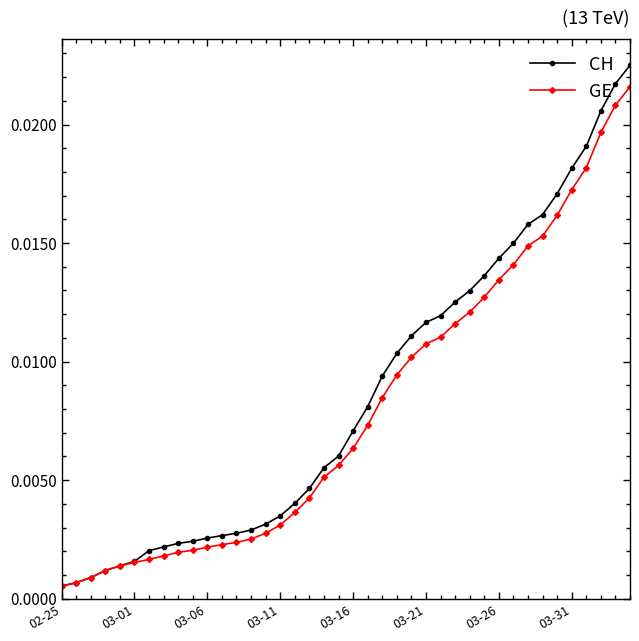

At how many categories does at least one series exceed 0?

40